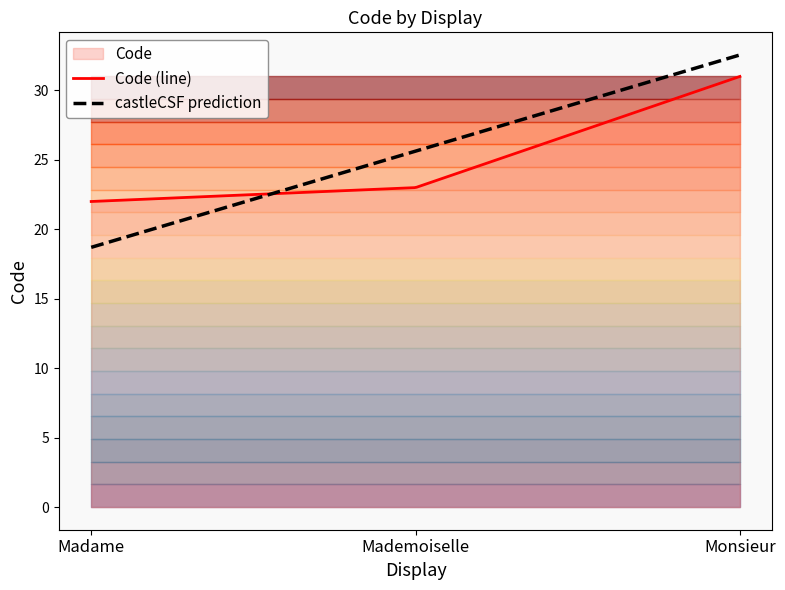

What is the sum of the values at Mademoiselle and Monsieur?

54